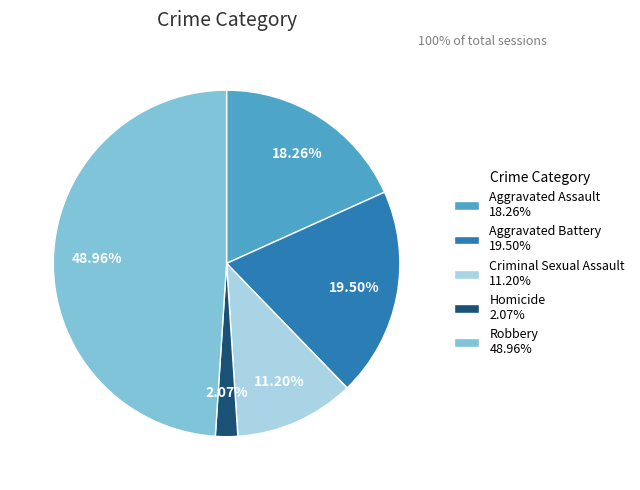

Count the number of slices in the pie.

5